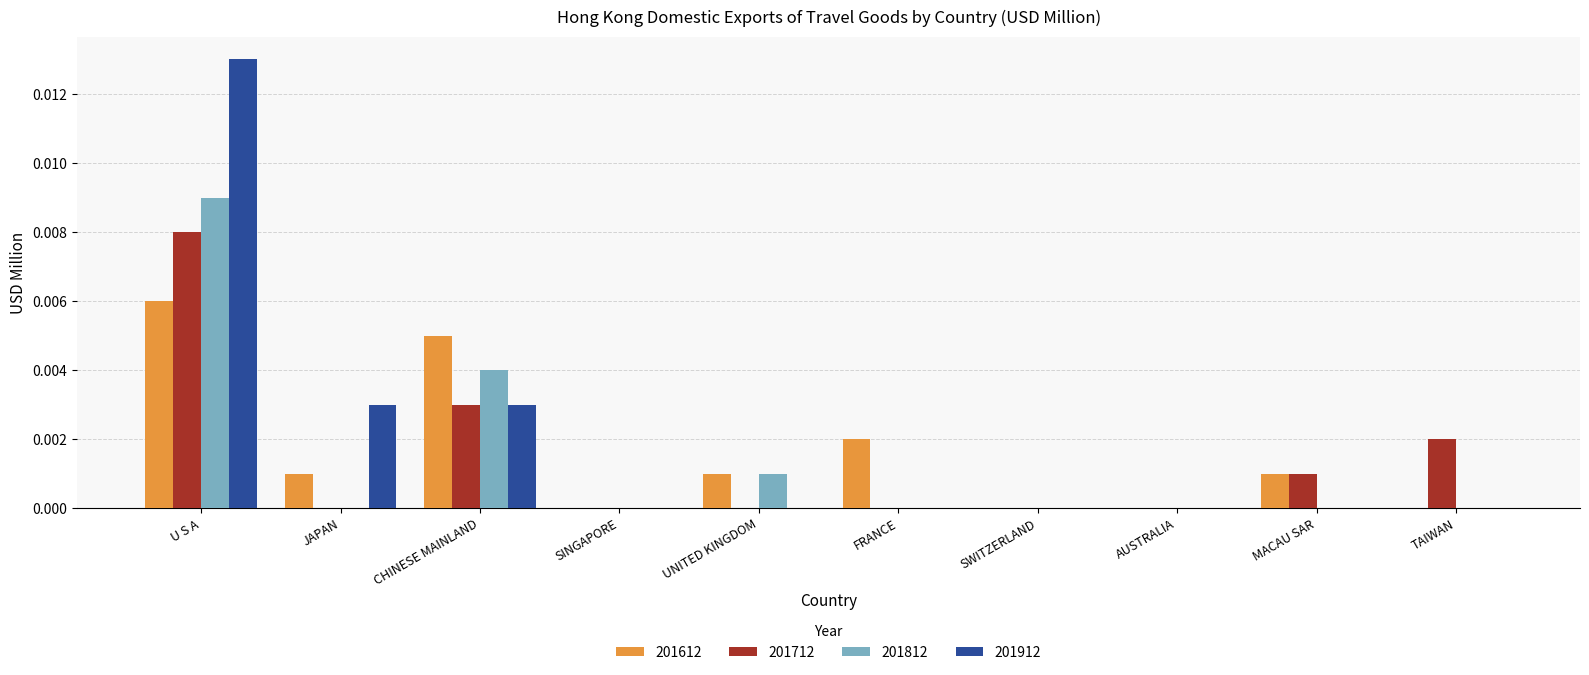

How many 201912 values are between 0 and 1?

10